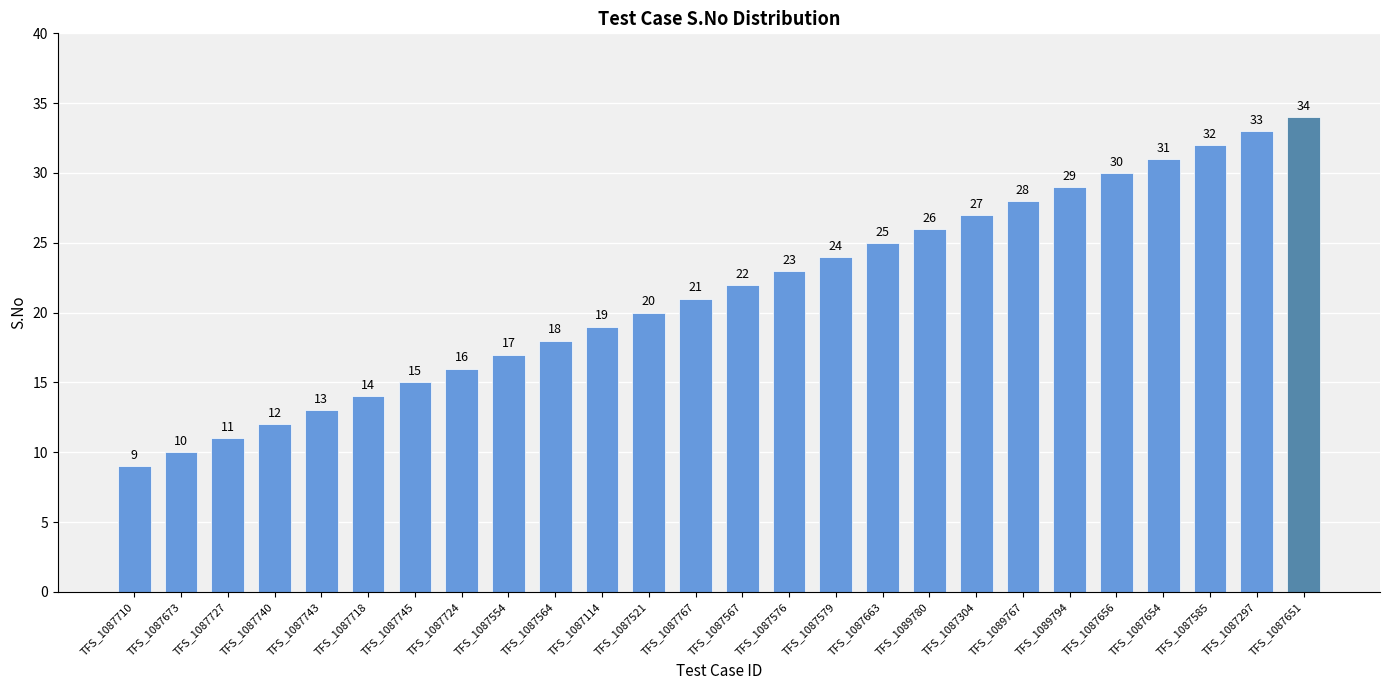

How many bars are there in total?

26